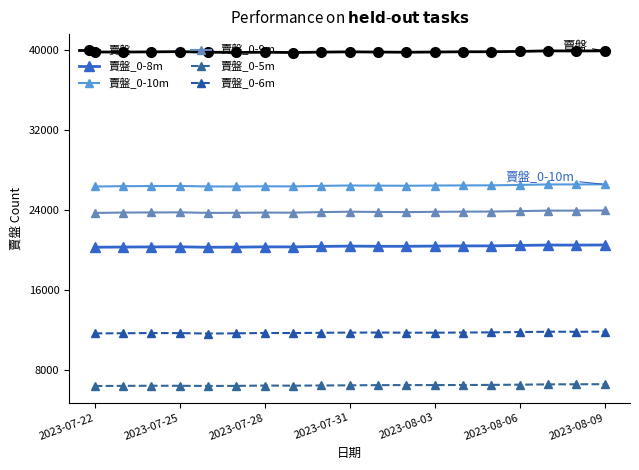

What is the smallest value displayed?

6445